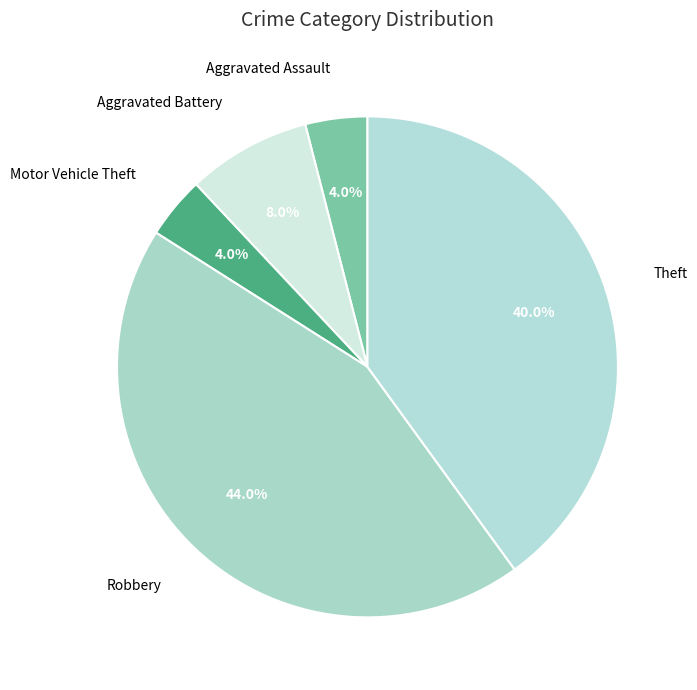

How many segments does this pie chart have?

5